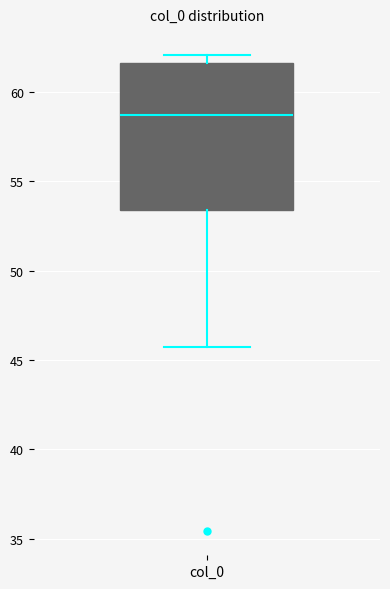

Read this box plot against the y-axis: the position of the median line, the range covered by the box, and the ends of both whiskers. The values are not printed on the chart, so give them approximately, as read against the axis.

median 58.5, box 53.5 to 61.5, whiskers 45.5 to 62.0